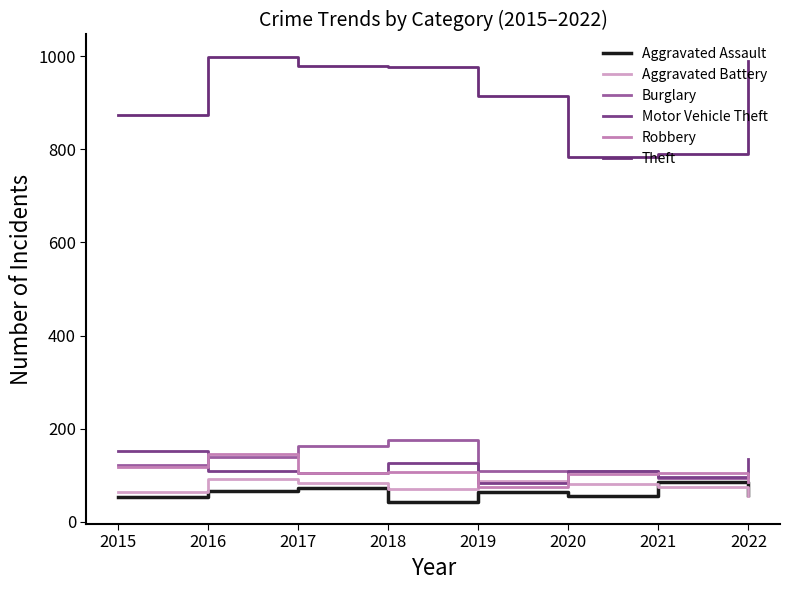

How many interior local peaks does the Burglary series have?

1